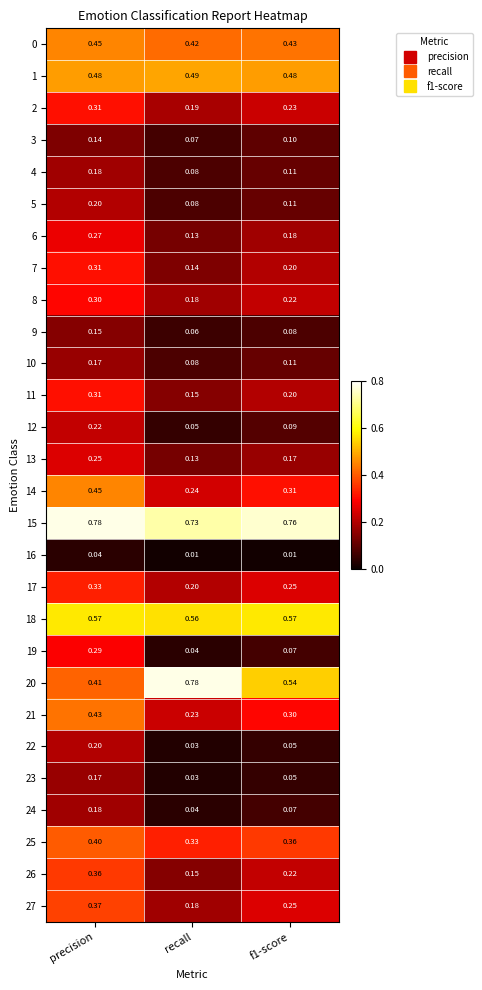

At which label does 12 reach its minimum?

recall